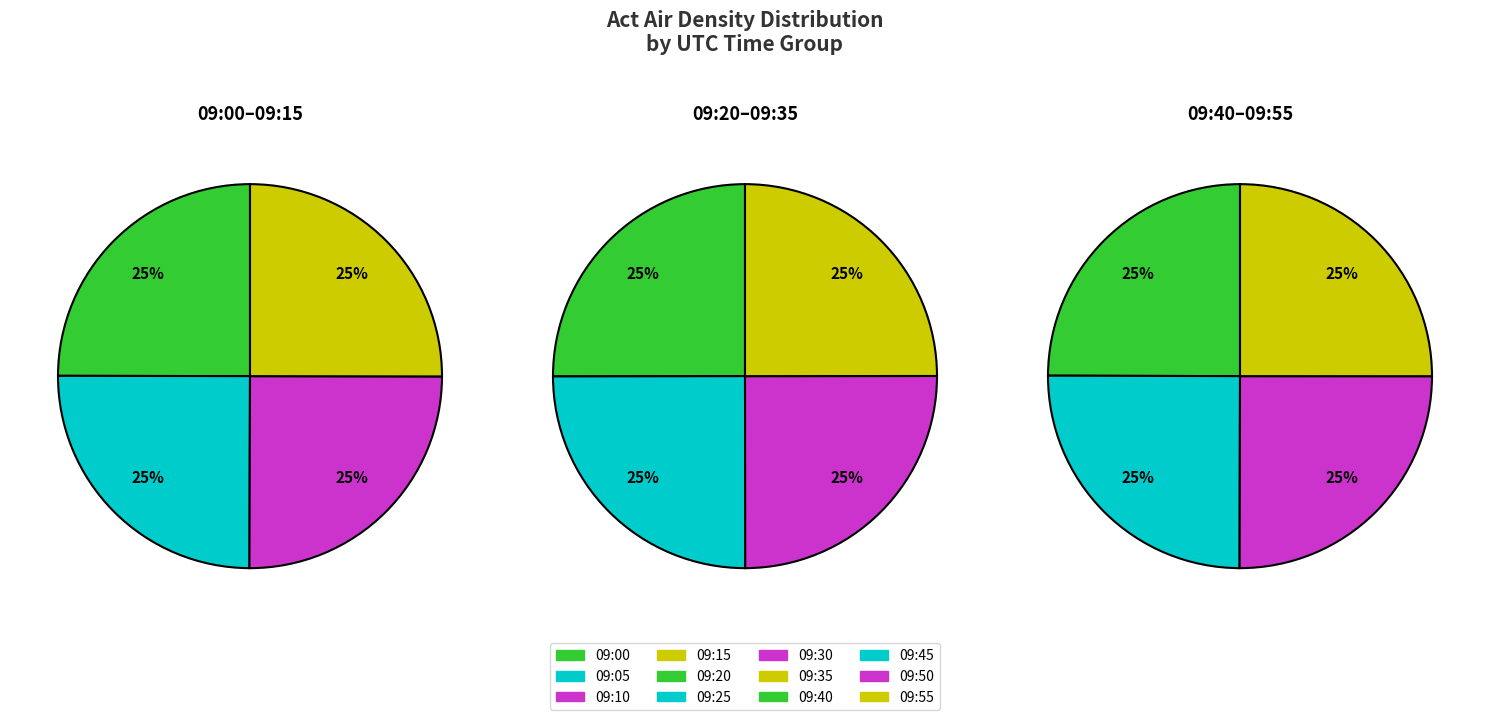

How many segments does this pie chart have?

12